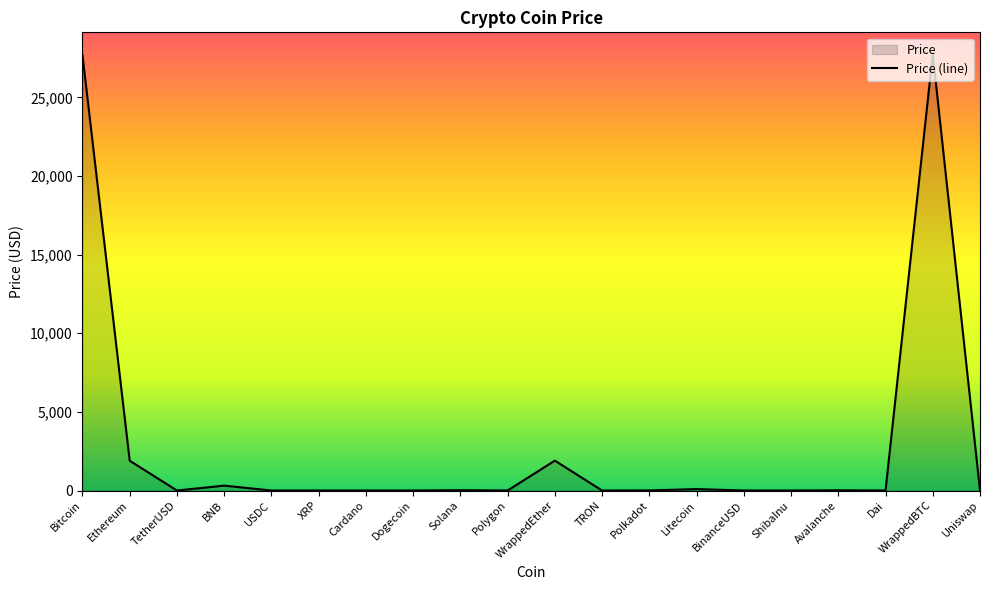

How many lines are shown in the chart?

1